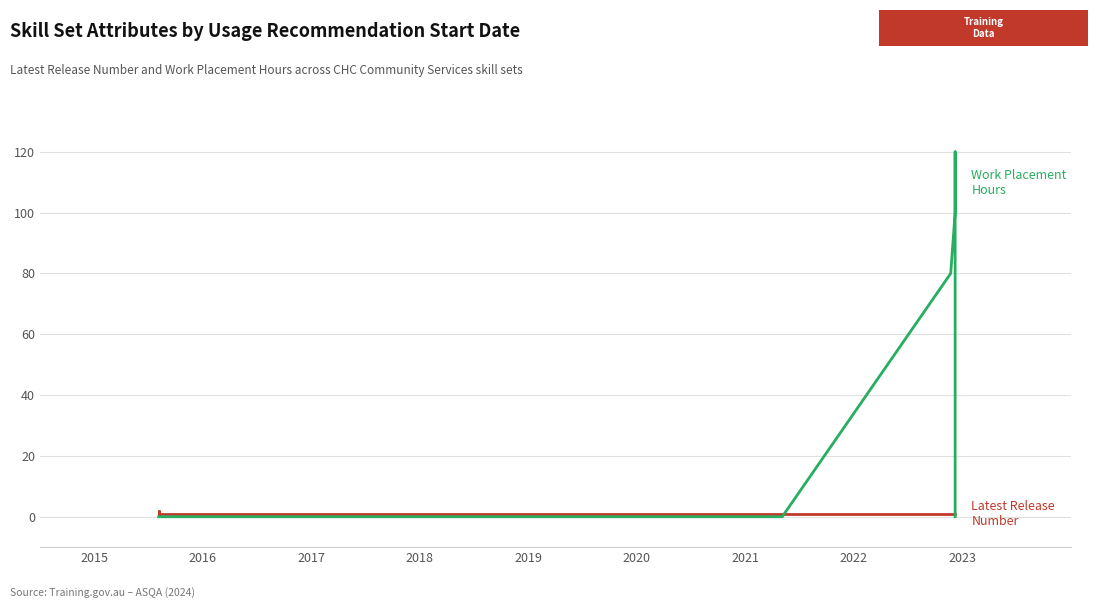

What is the label of the 10th point from the right?

2017